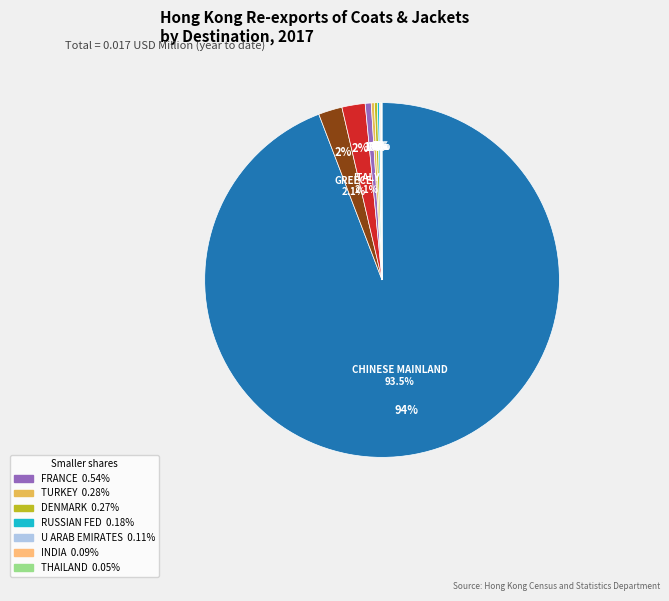

To the nearest percent, what is the combined percentage of U ARAB EMIRATES and ITALY?

2%